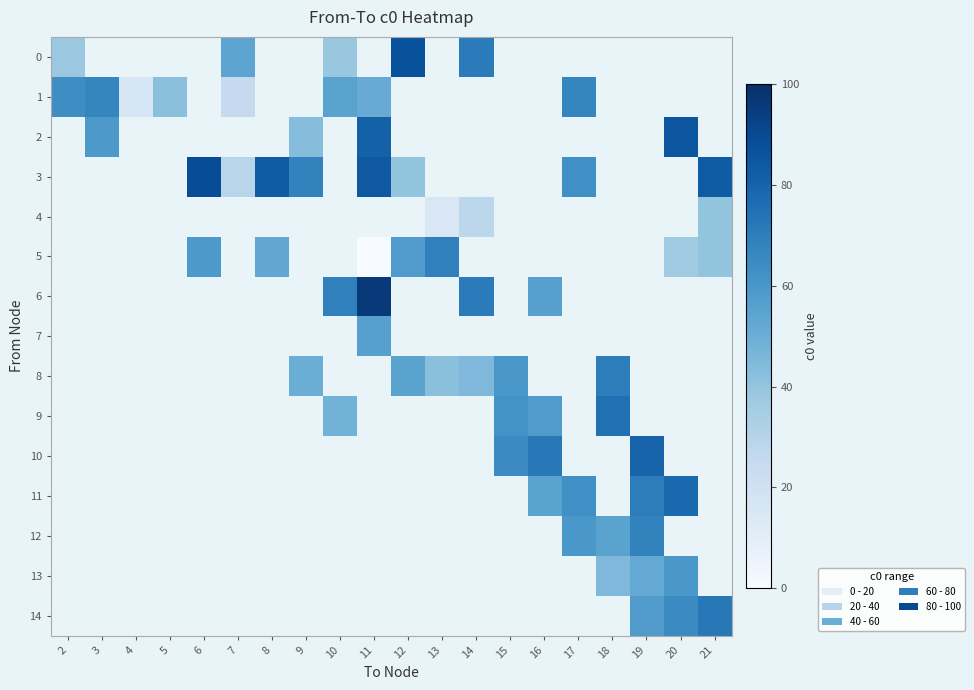

Count the number of data series in this chart.

15